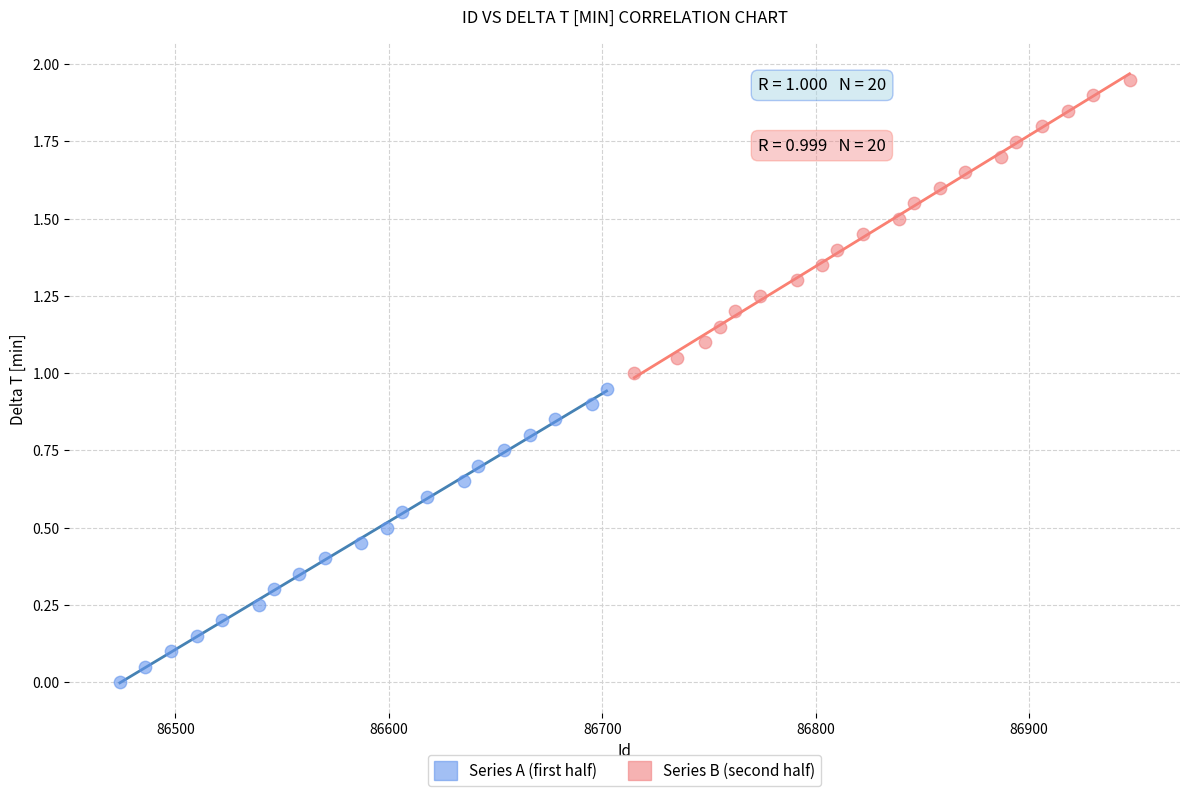

Which series reaches the maximum Y coordinate?

Series B (second half)